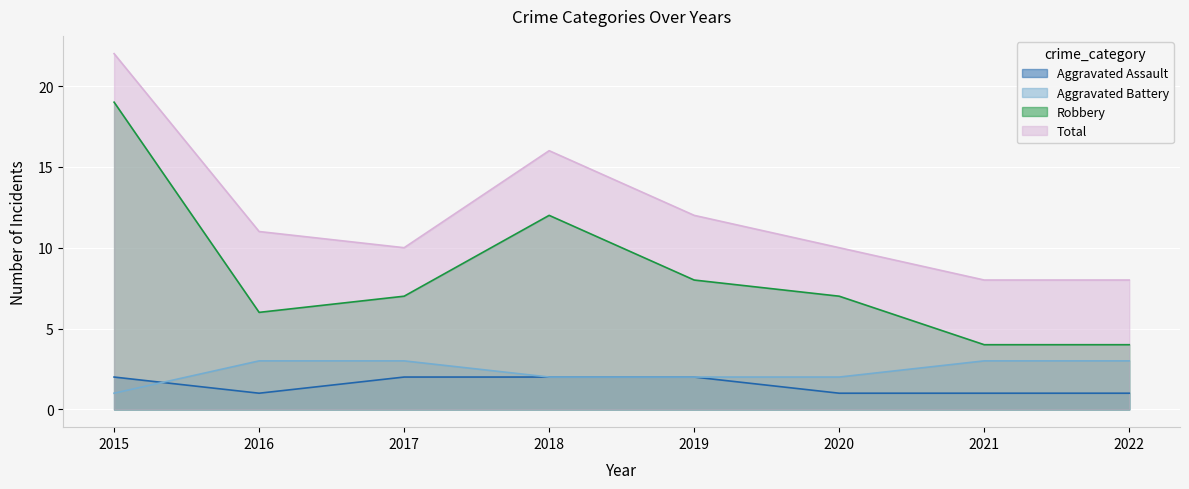

Reading right to left, list all the values displayed in this chart.

Aggravated Assault: 2022=1	2021=1	2020=1	2019=2	2018=2	2017=2	2016=1	2015=2
Aggravated Battery: 2022=3	2021=3	2020=2	2019=2	2018=2	2017=3	2016=3	2015=1
Robbery: 2022=4	2021=4	2020=7	2019=8	2018=12	2017=7	2016=6	2015=19
Total: 2022=8	2021=8	2020=10	2019=12	2018=16	2017=10	2016=11	2015=22